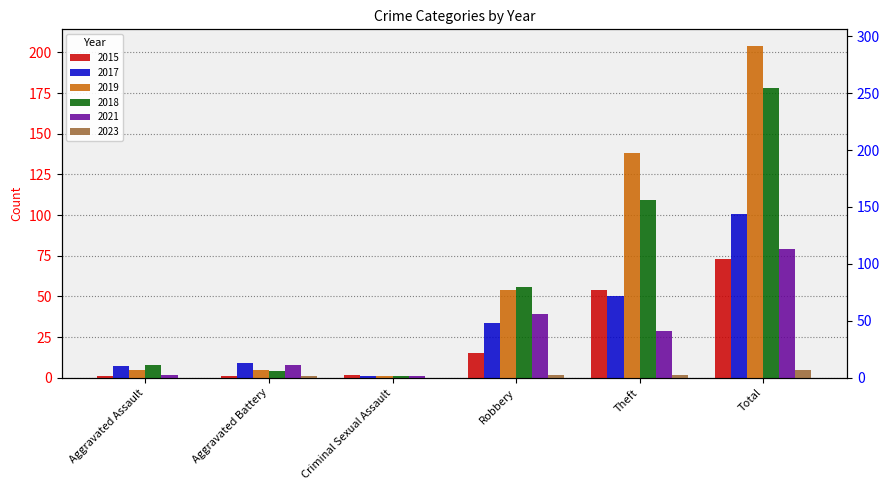

How many bars are there in total?

36